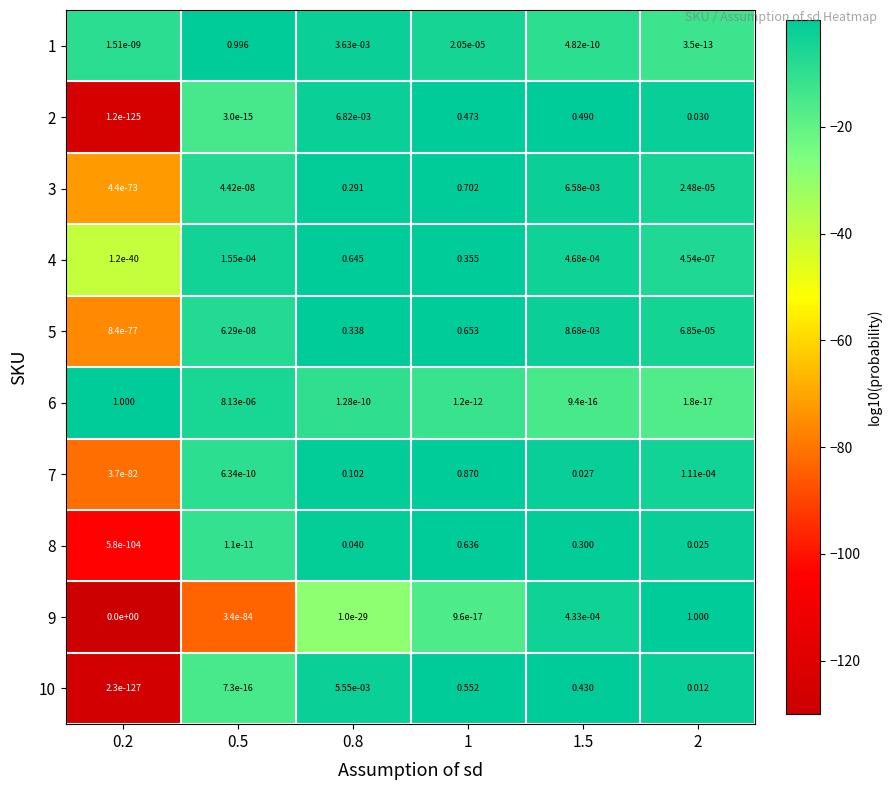

Is the value of 10 at 0.8 greater than the value of 8 at 2?

No